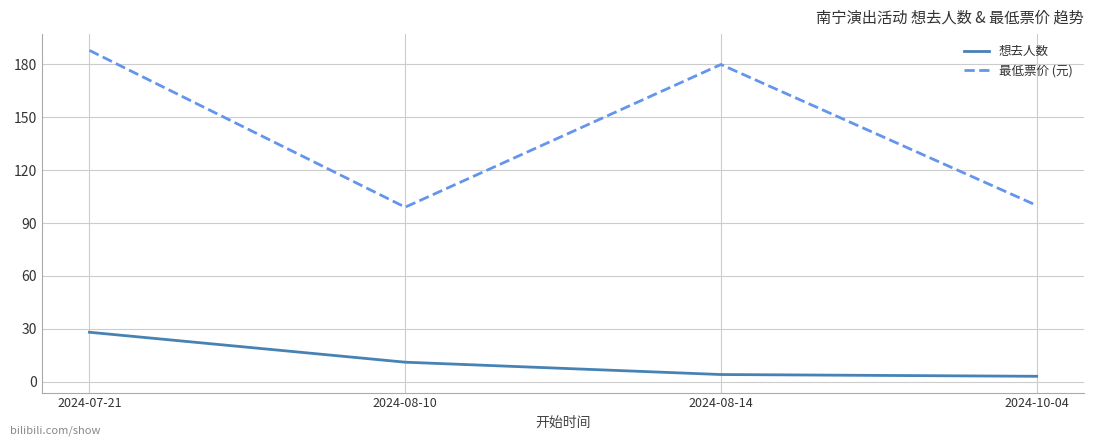

Which series changed the most between 2024-07-21 and 2024-10-04?

最低票价 (元)